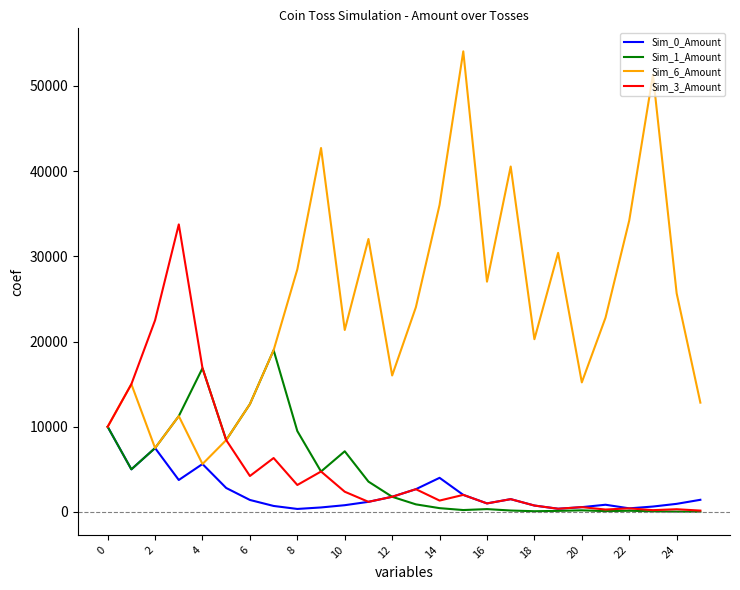

Which series has the widest spread of values?

Sim_6_Amount